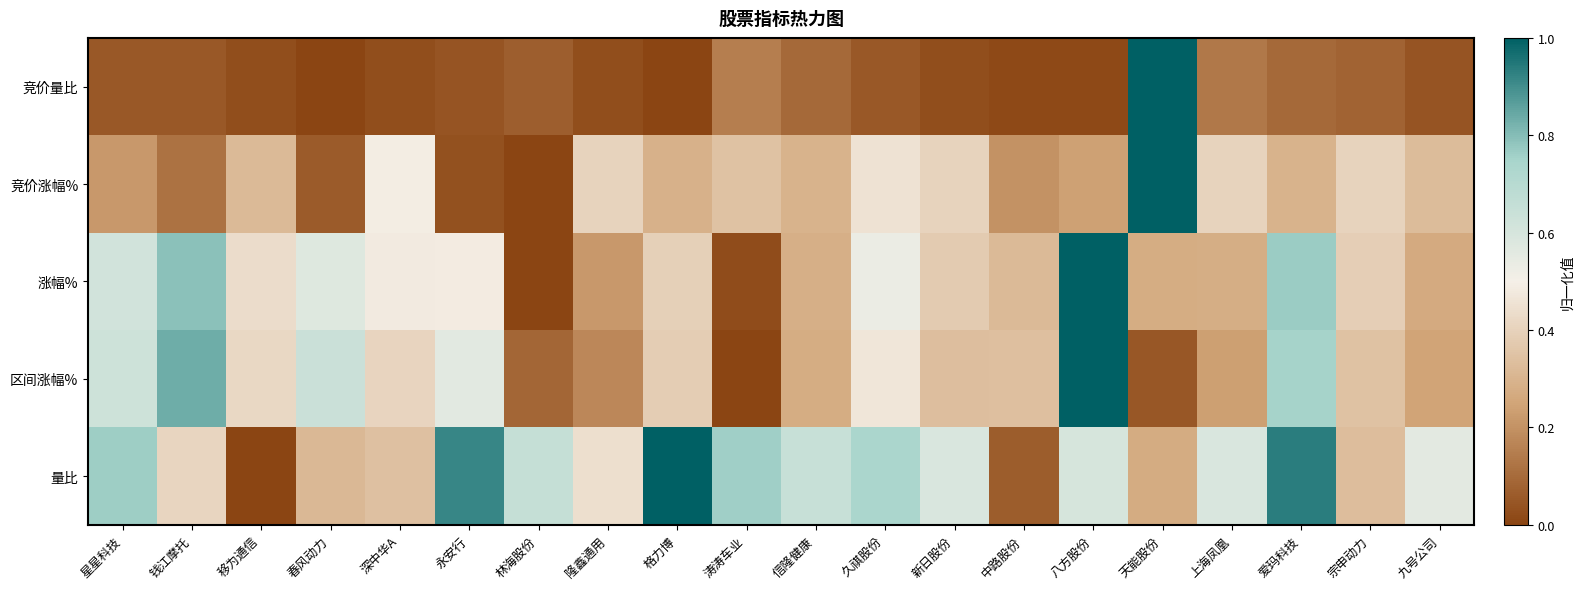

At 隆鑫通用, list the series in order from smallest to largest.

竞价量比, 区间涨幅%, 涨幅%, 竞价涨幅%, 量比